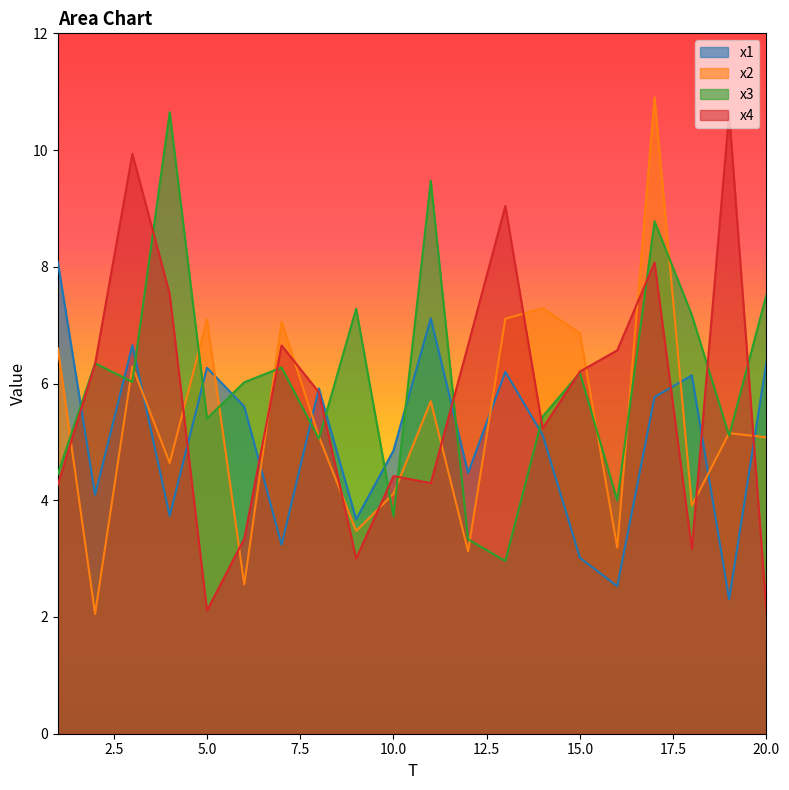

What is the difference between the maximum and minimum values in the x3 series?

7.7